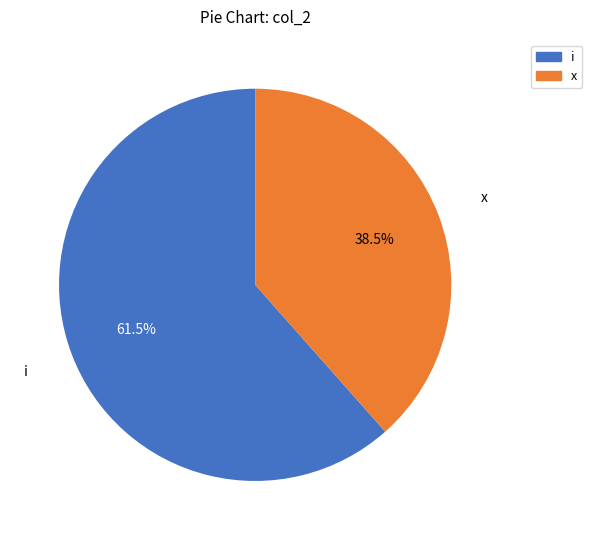

Count the number of slices in the pie.

2